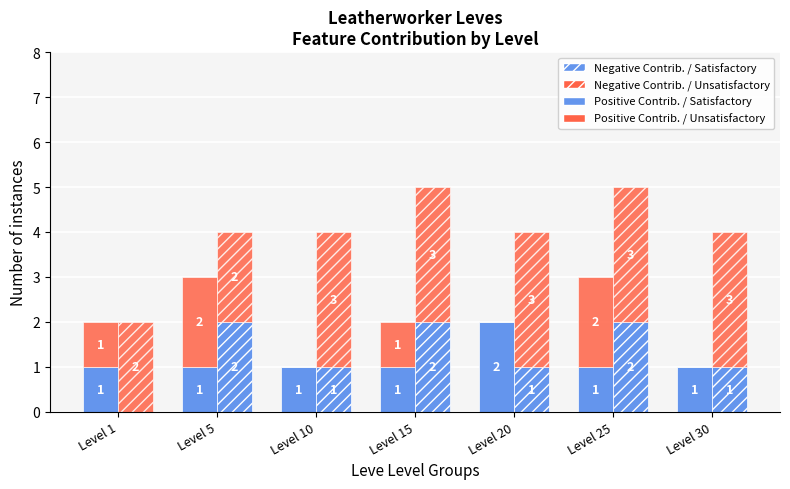

How many Positive Contrib. / Satisfactory values are between 1 and 2?

7